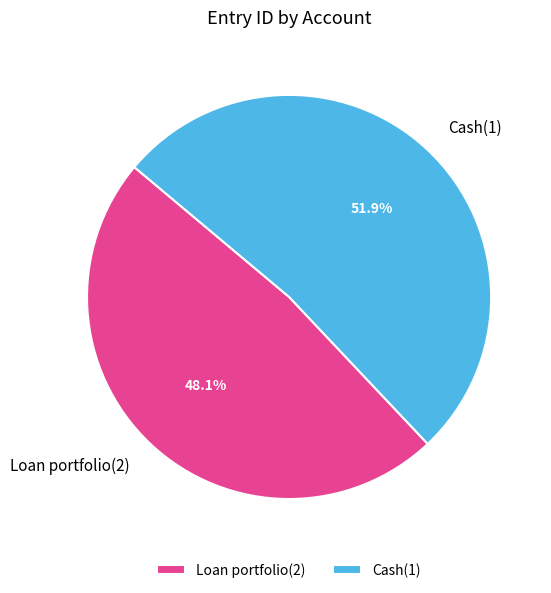

Is there a majority slice in this chart?

Yes